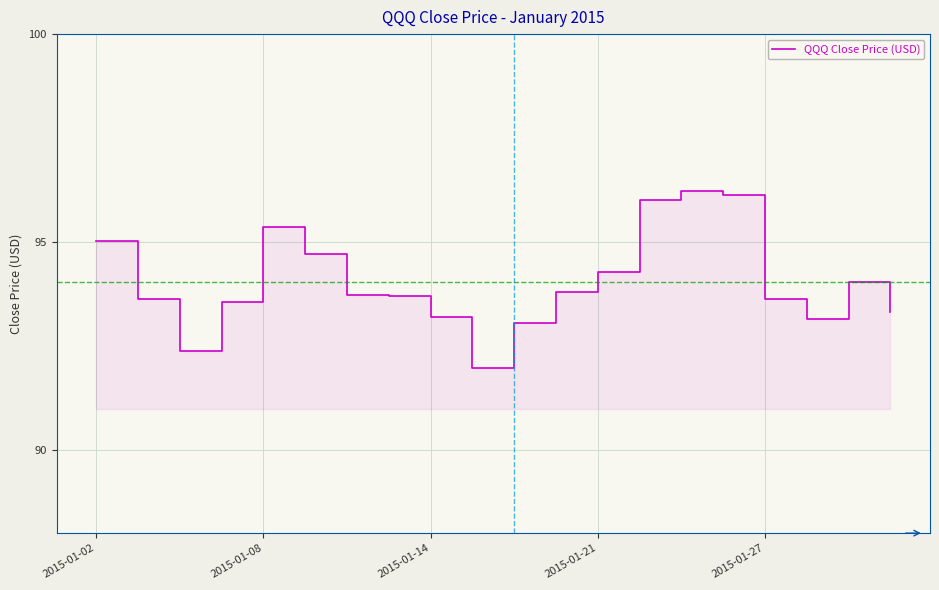

Reading right to left, transcribe all the data shown in this chart.

93.3	94.0	93.2	93.6	96.1	96.2	96.0	94.3	93.8	93.1	92.0	93.2	93.7	93.7	94.7	95.3	93.6	92.4	93.6	95.0